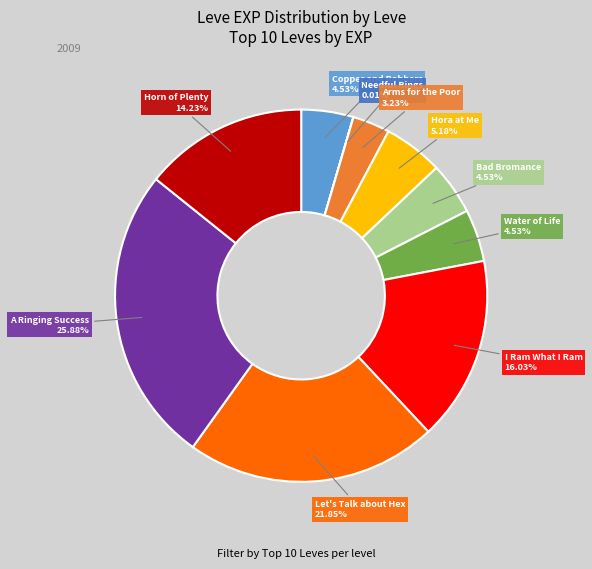

Is there any slice that represents more than half of the pie?

No